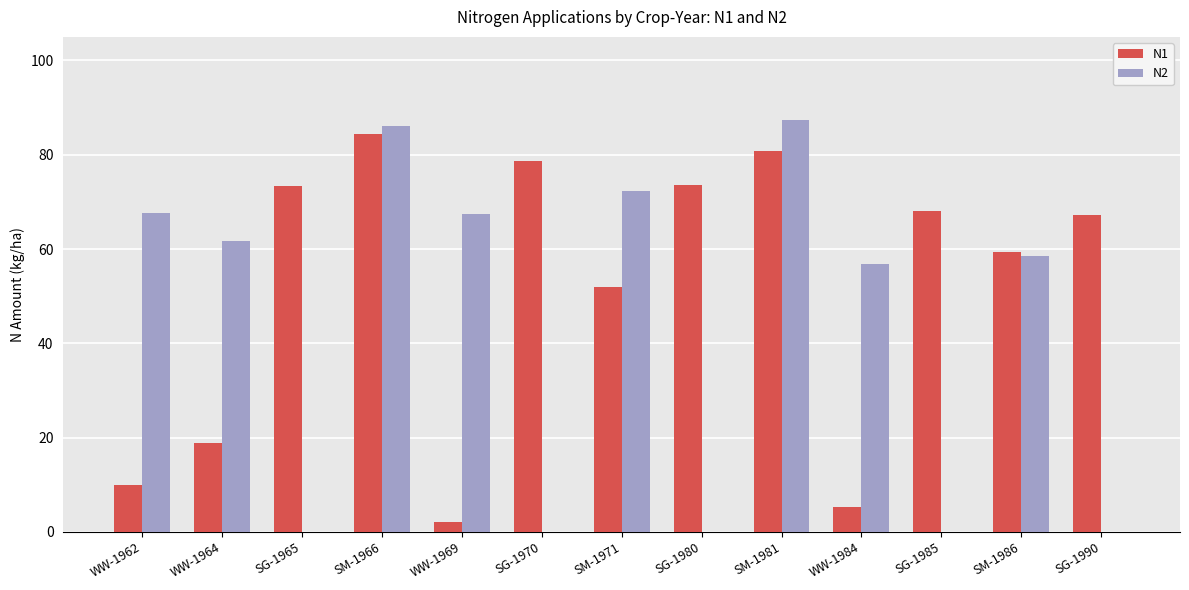

Is it true that N2 equals -58.2 at SG-1990?

False